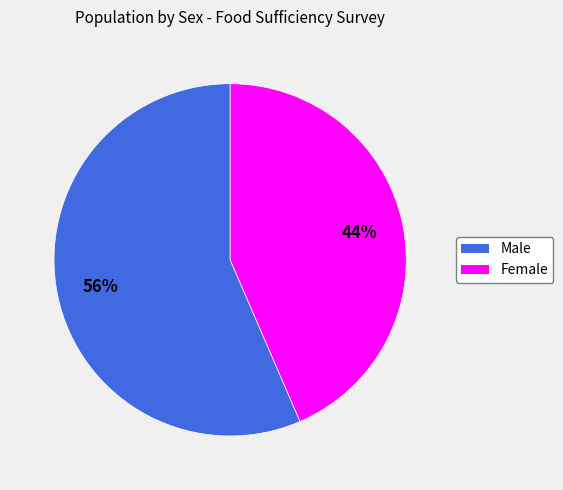

To the nearest percent, what is the combined percentage of Female and Male?

100%